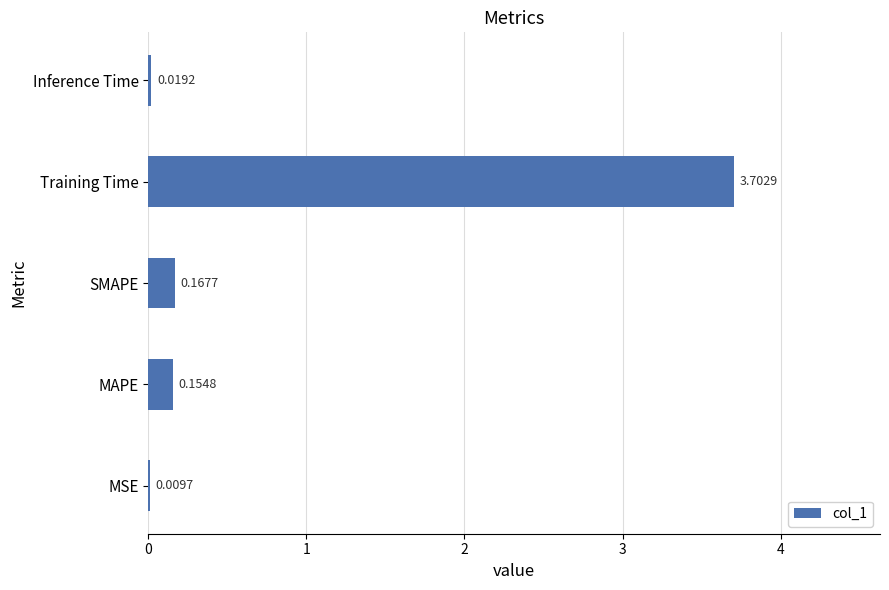

At which label is the value closest to 1?

SMAPE